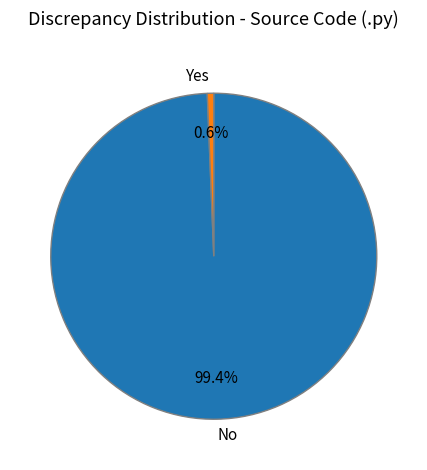

Is No the majority of the pie?

Yes